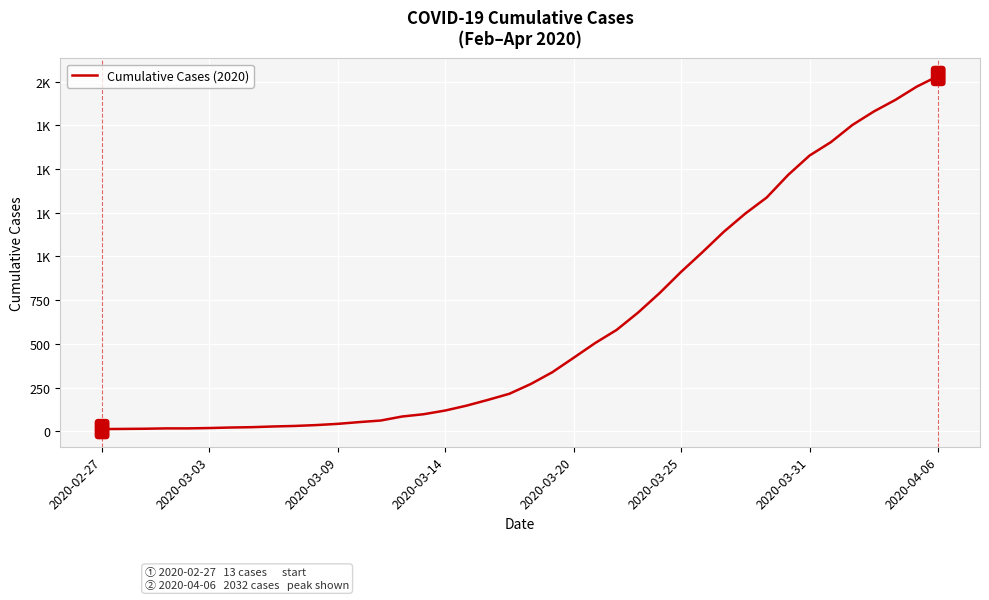

Is this an area chart (filled region under the line)?

No